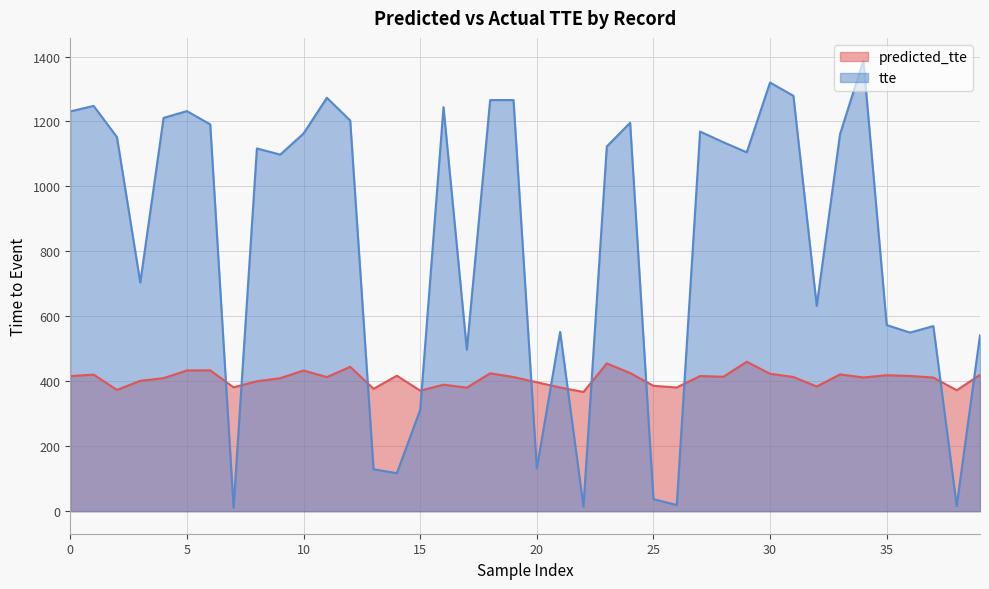

Which series has the widest spread of values?

tte